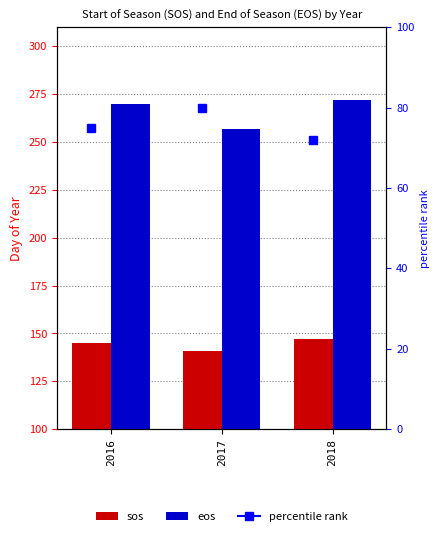

What is the difference between the highest and lowest values at 2017?

116